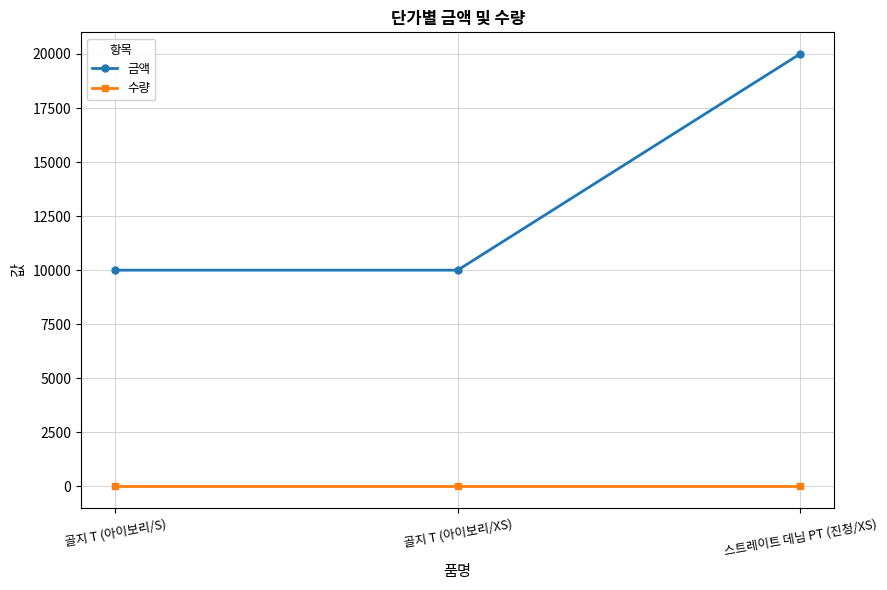

What is the label of the 3rd point from the right?

골지 T (아이보리/S)